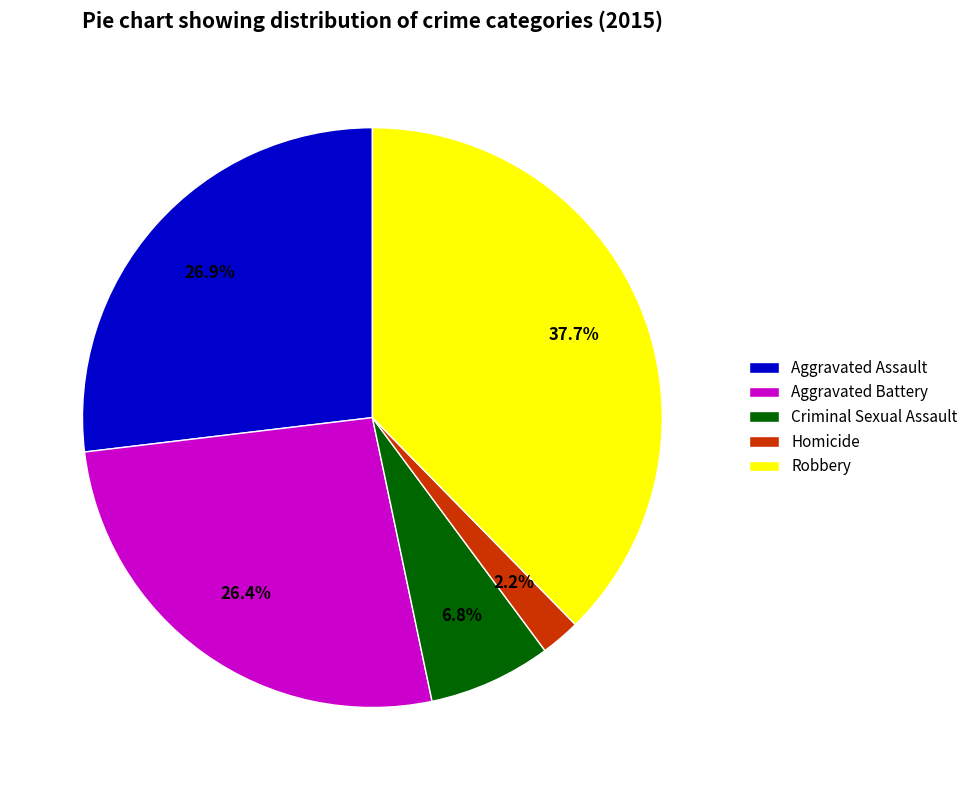

Which slice is the largest?

Robbery